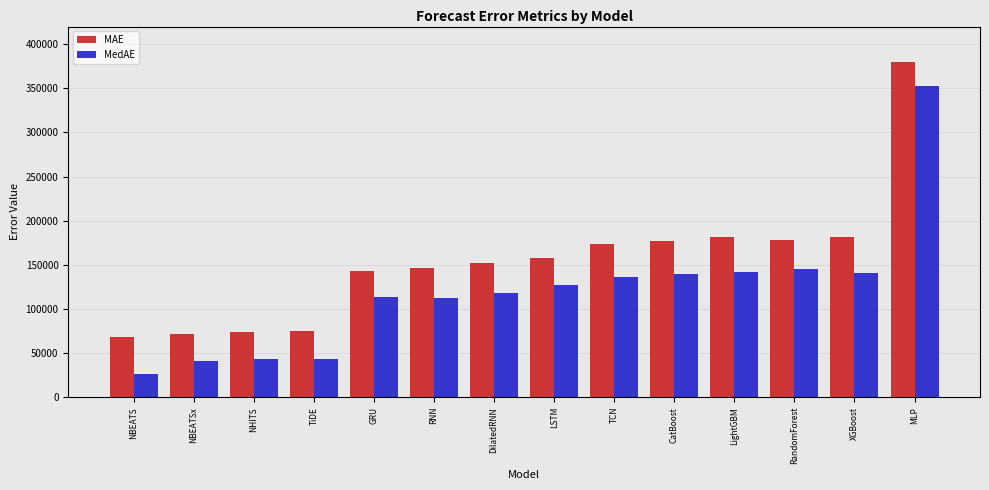

What is the spread (max minus min) of values at TiDE?

32247.1